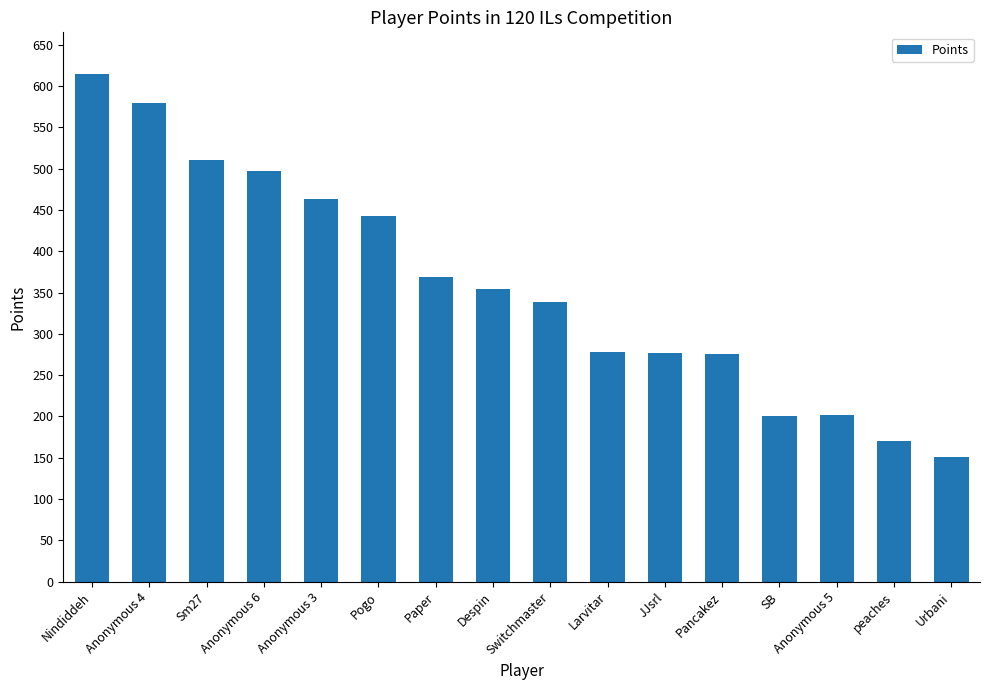

True or false: the data shows 338 at Switchmaster.

True